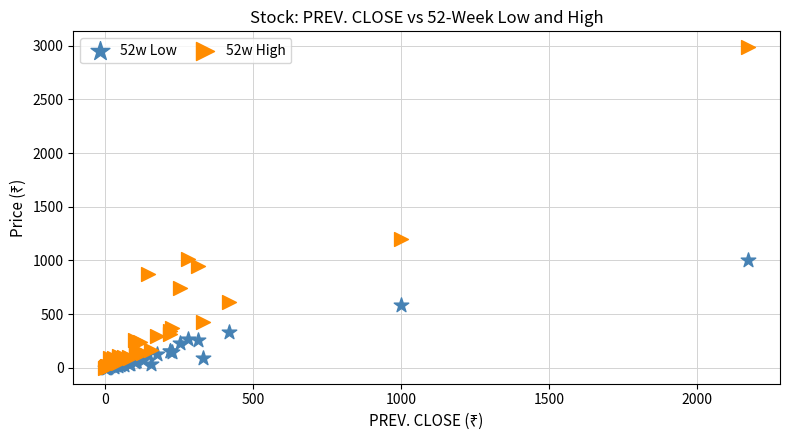

Across all series, what Y value is closest to 1492?

1195.0